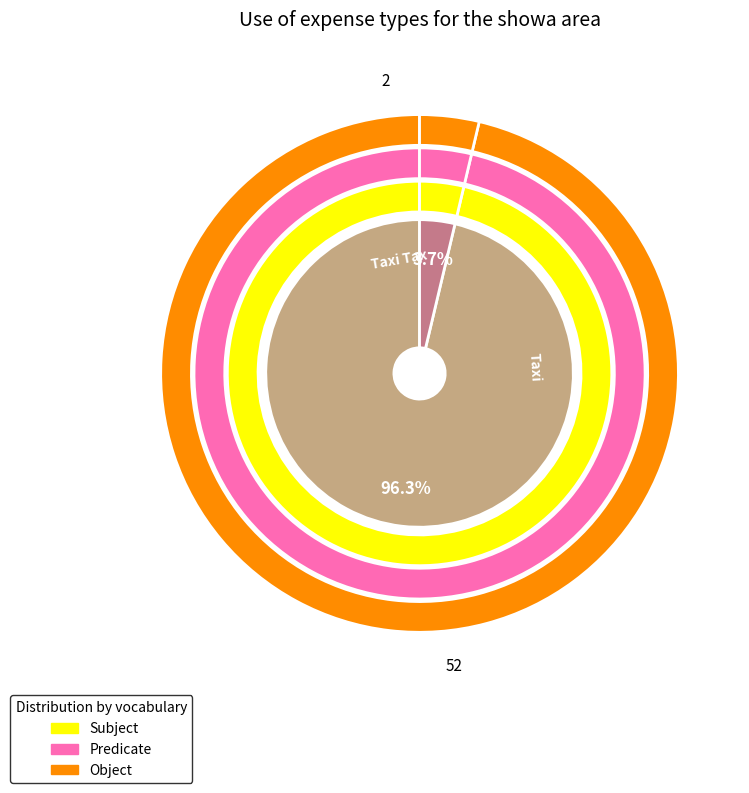

What percentage is the Taxi Tax slice, to the nearest percent?

4%